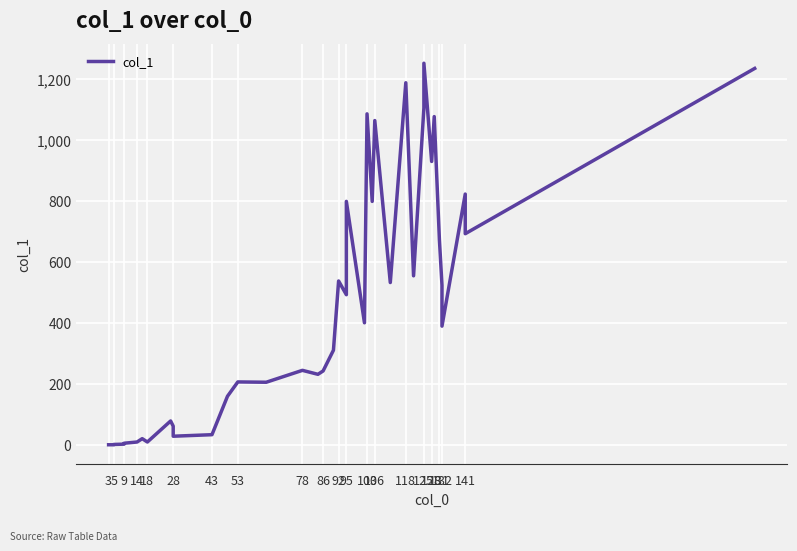

True or false: there are more than 0 points higher than both neighbors.

True